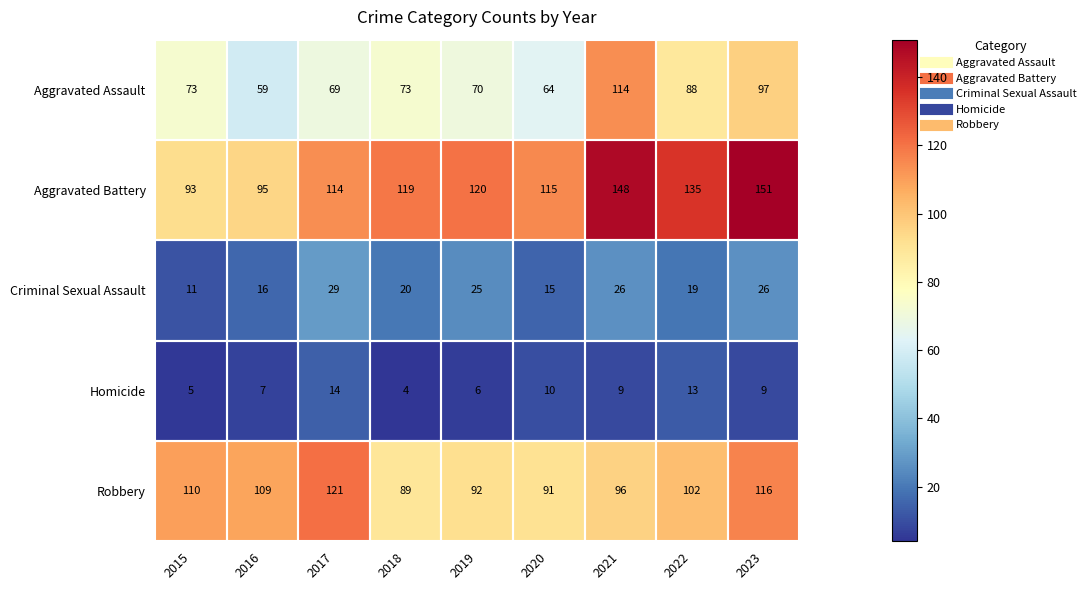

What is the average value of the Homicide series?

9